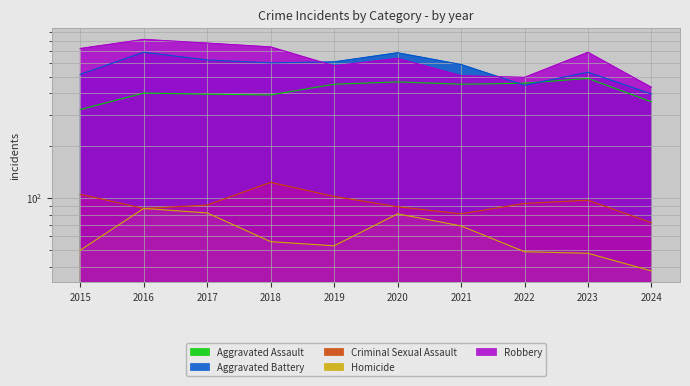

Reading left to right, transcribe all the data shown in this chart.

Aggravated Assault: 323	402	396	392	452	466	452	458	488	358
Aggravated Battery: 515	691	623	600	608	686	587	446	530	397
Criminal Sexual Assault: 105	87	91	123	102	89	81	93	97	72
Homicide: 50	87	82	56	53	81	69	49	48	38
Robbery: 726	819	780	741	577	637	506	495	690	434